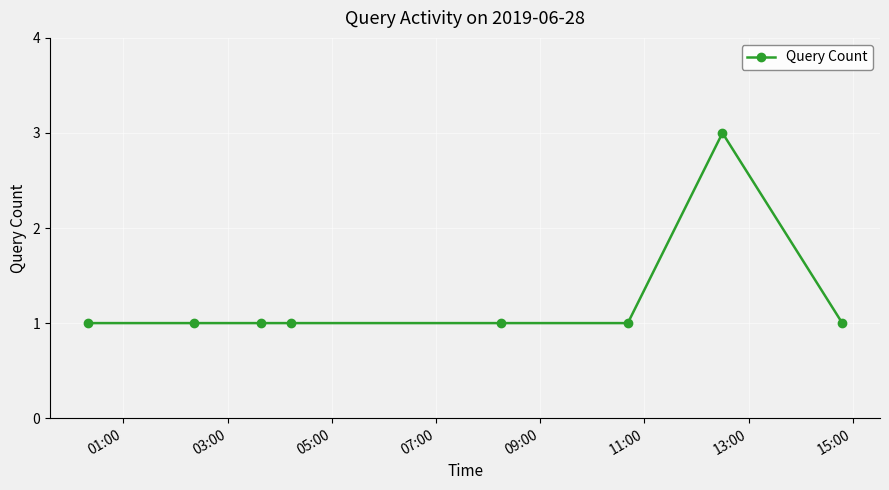

Reading left to right, list all the values displayed in this chart.

1	1	1	1	1	1	3	1